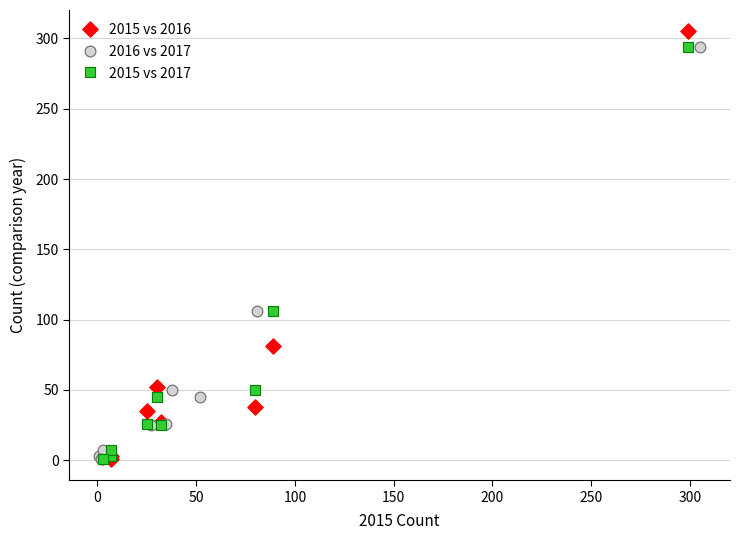

What are all the series names shown in the legend?

2015 vs 2016, 2016 vs 2017, 2015 vs 2017